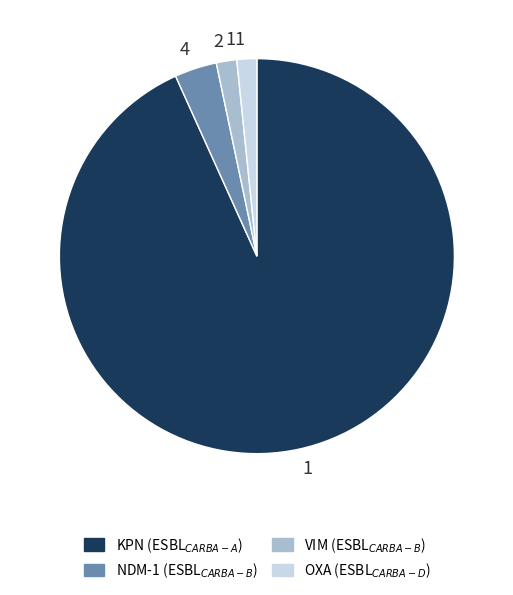

Is it true that 4 is 15% of the pie?

False